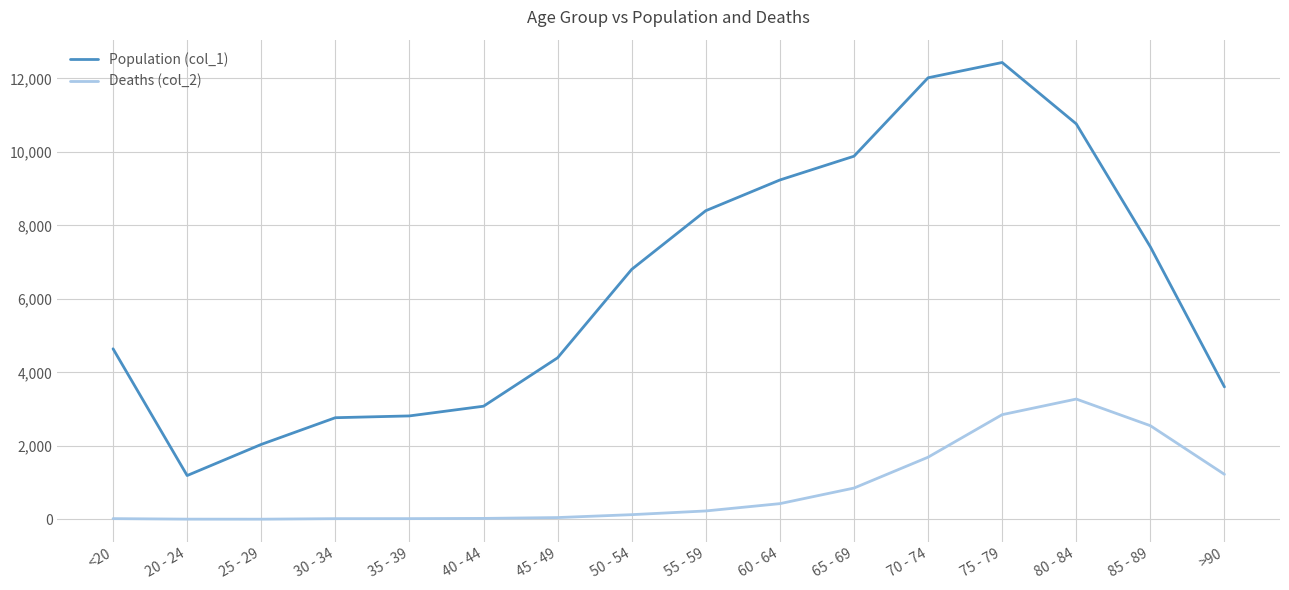

Which series has the largest range (max minus min)?

Population (col_1)